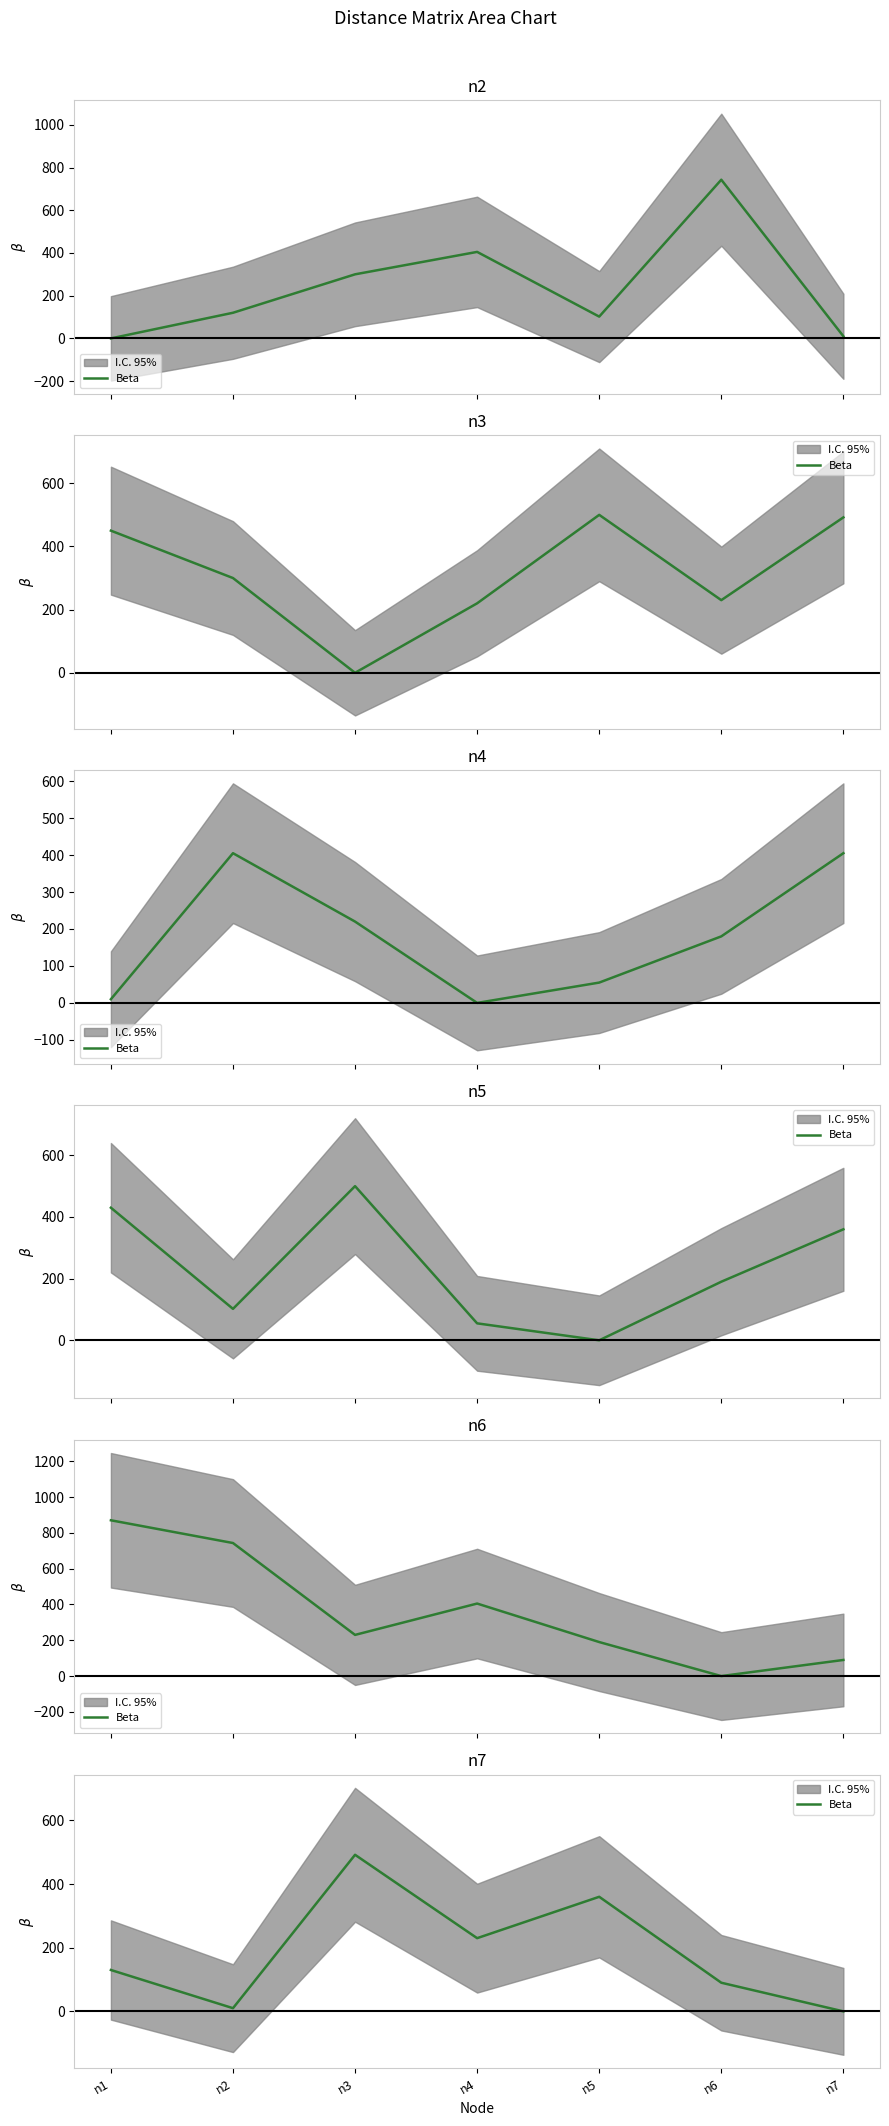

The chart shows a value of 90 at n6. True or false?

True